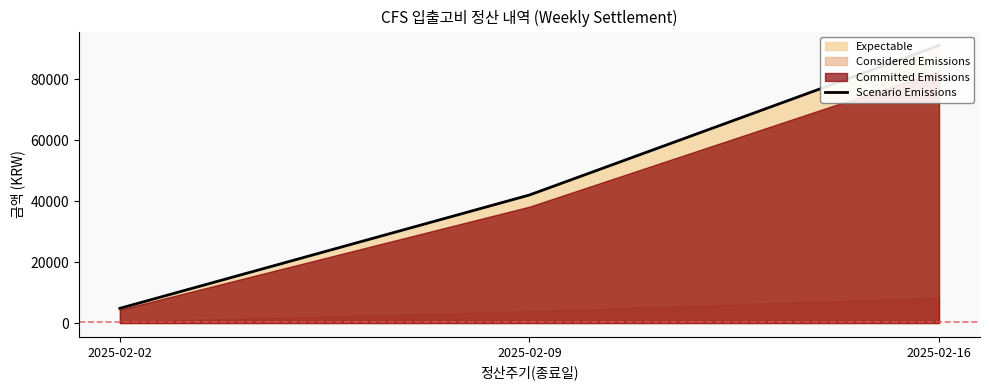

At which category does the chart reach its minimum across all series?

2025-02-02